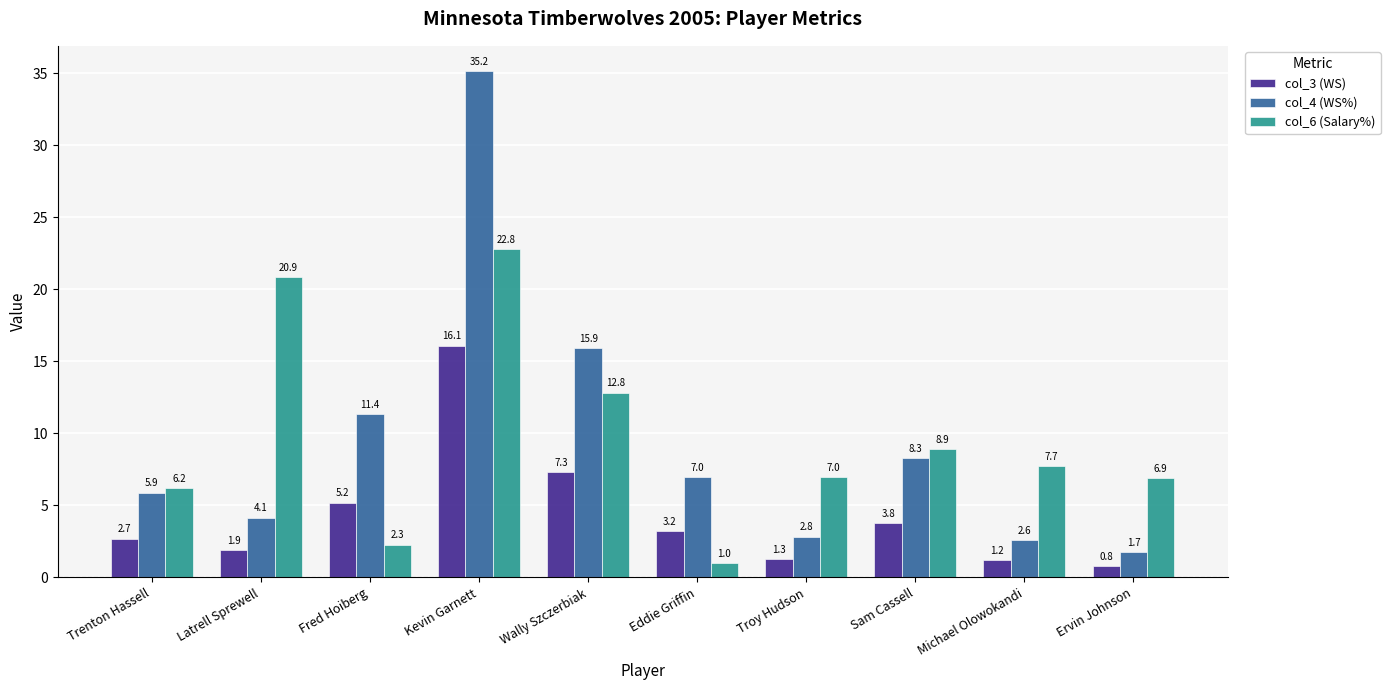

The col_3 (WS) series shows 21.2 at Kevin Garnett. True or false?

False